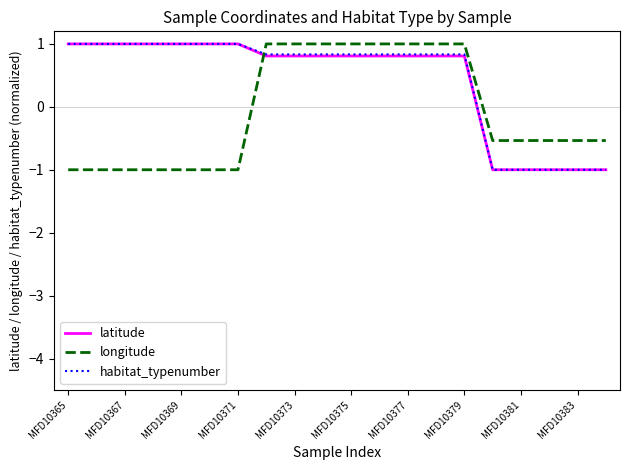

What is the difference between the second highest and minimum values in the longitude series?

2.0